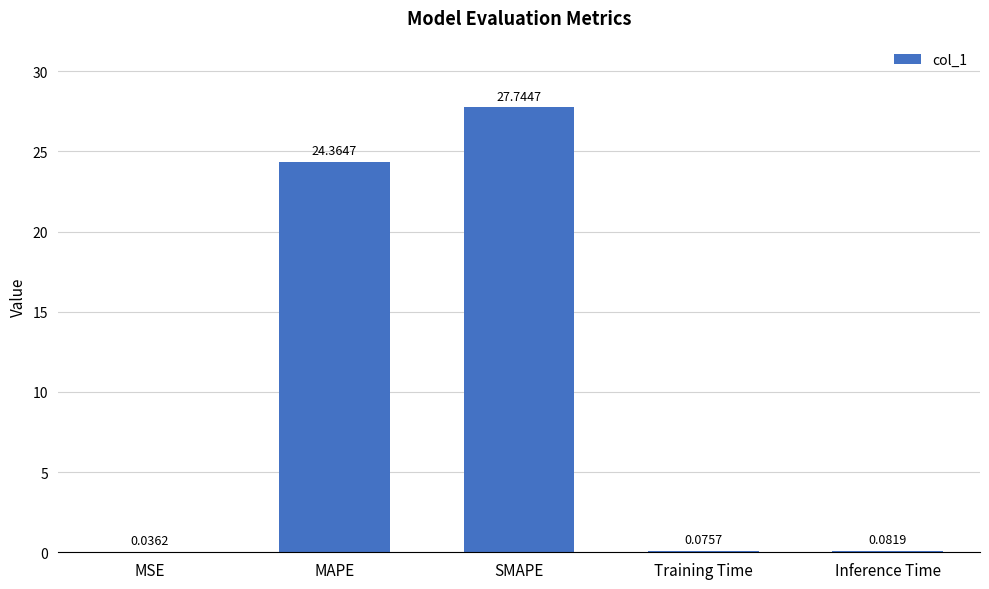

At which label is the value closest to 13?

MAPE